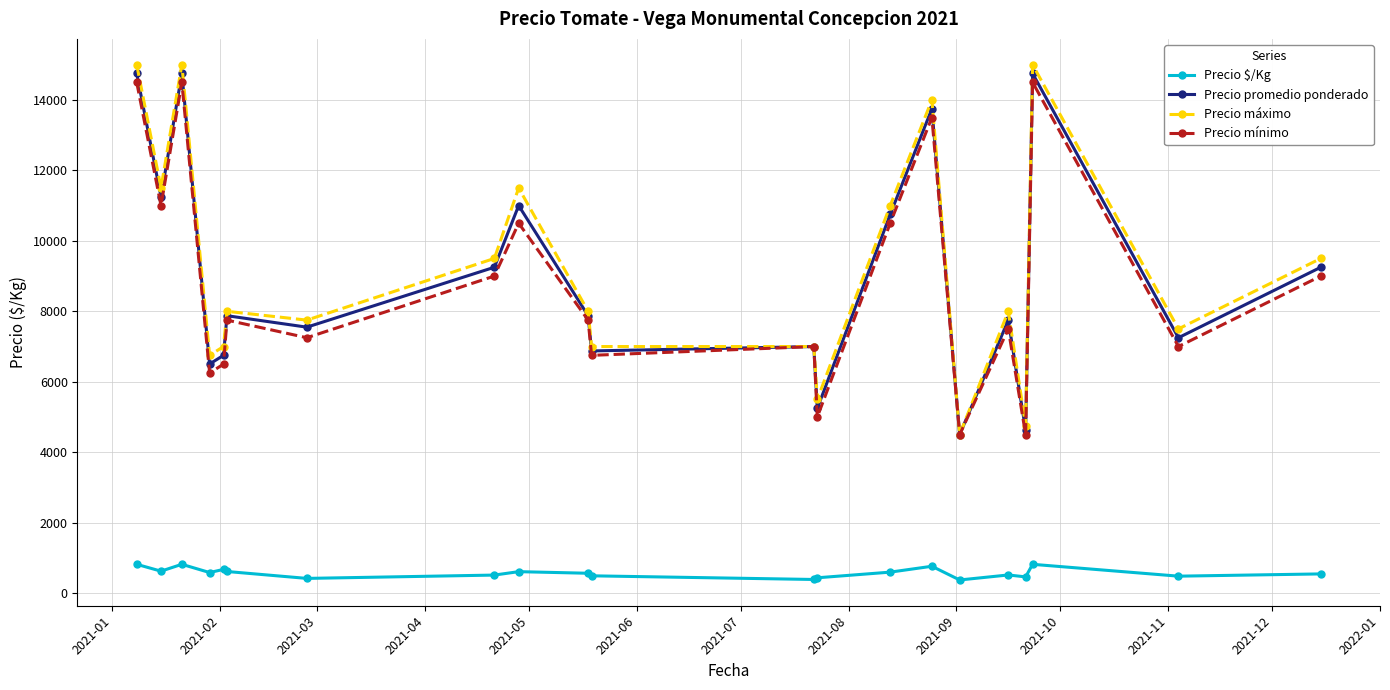

What is the value of the Precio mínimo point at the 4th from the left?

6250.0